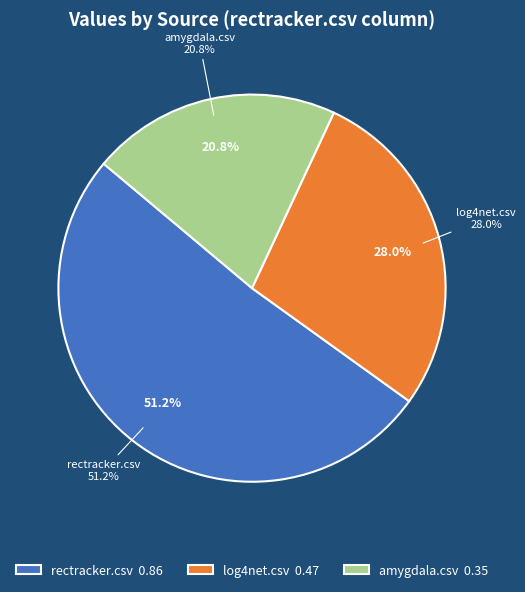

True or false: log4net.csv accounts for 28% of the total.

True